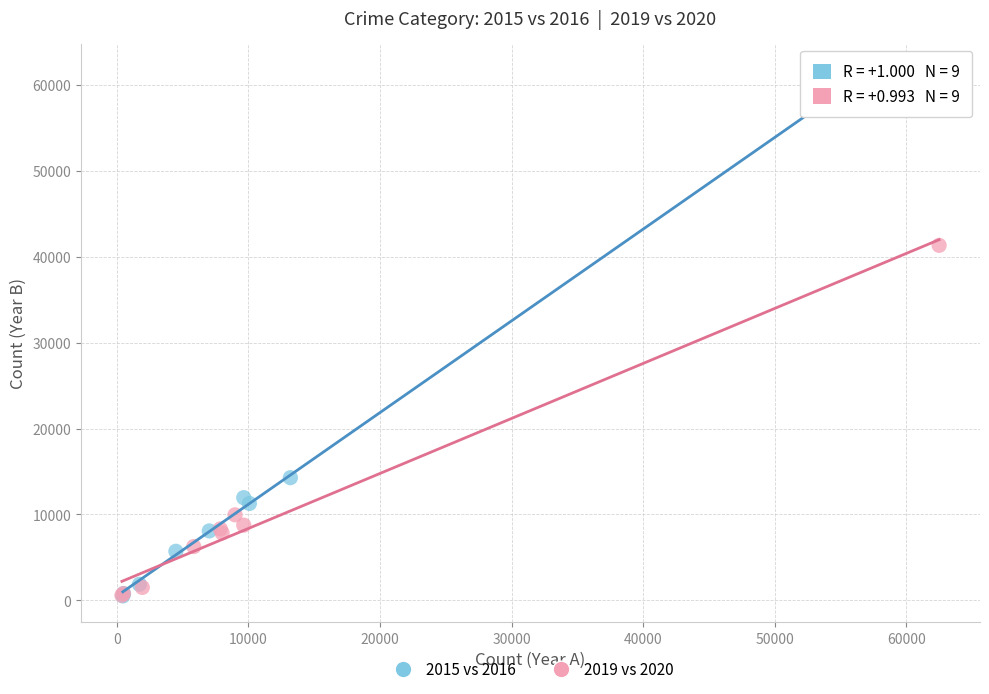

Which series has the widest spread of Y values?

2015 vs 2016